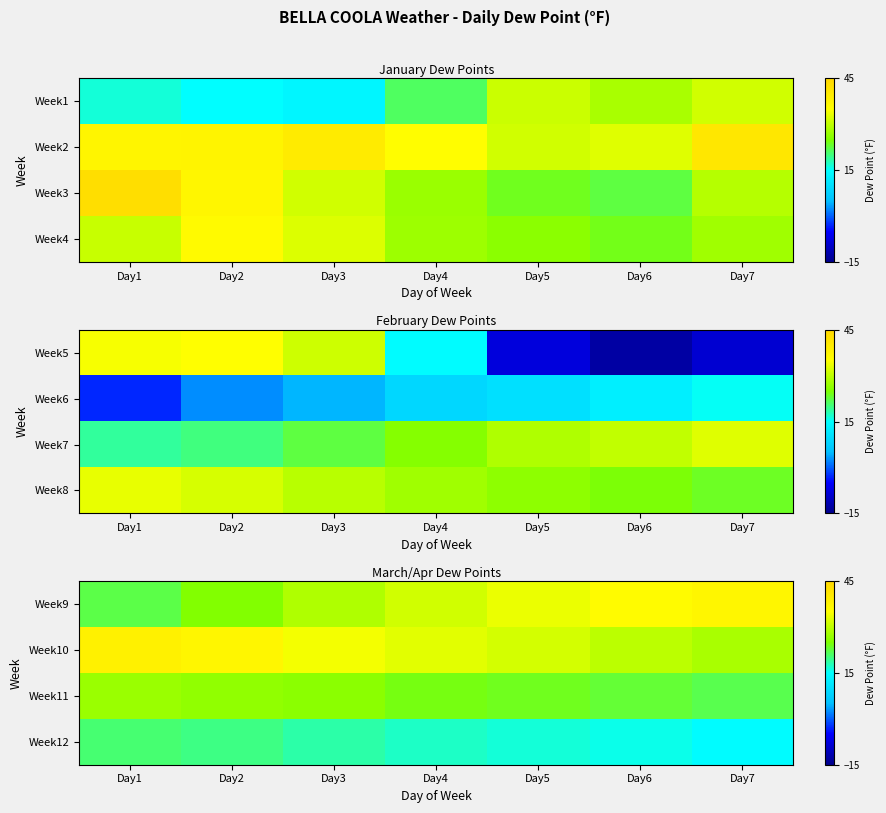

At which label does Week12 reach its peak?

Day1